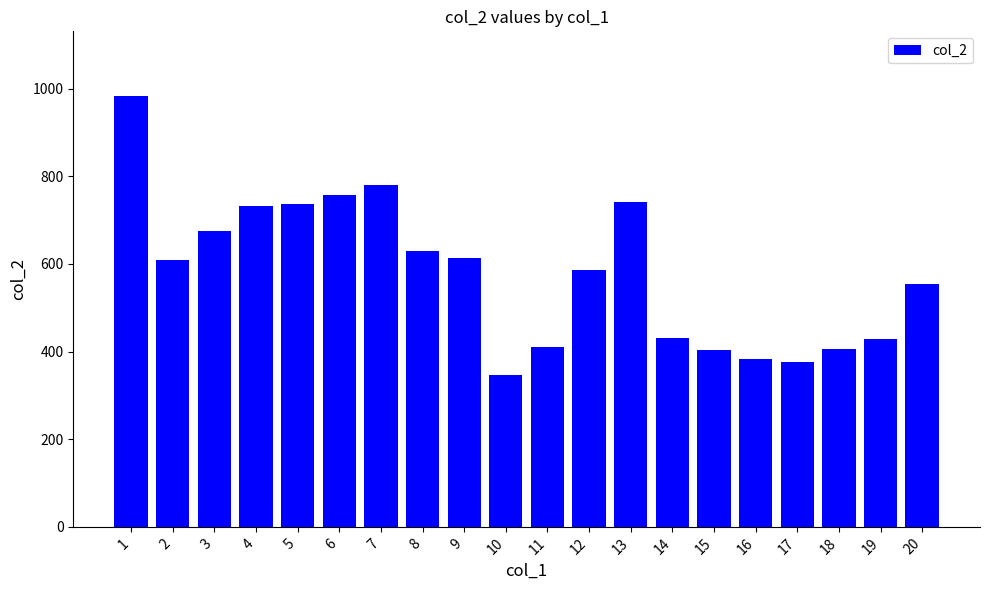

Is it true that the value at 7 is 170?

False